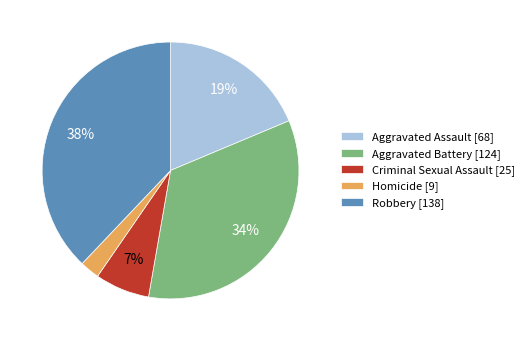

Which slice is the smallest?

Homicide